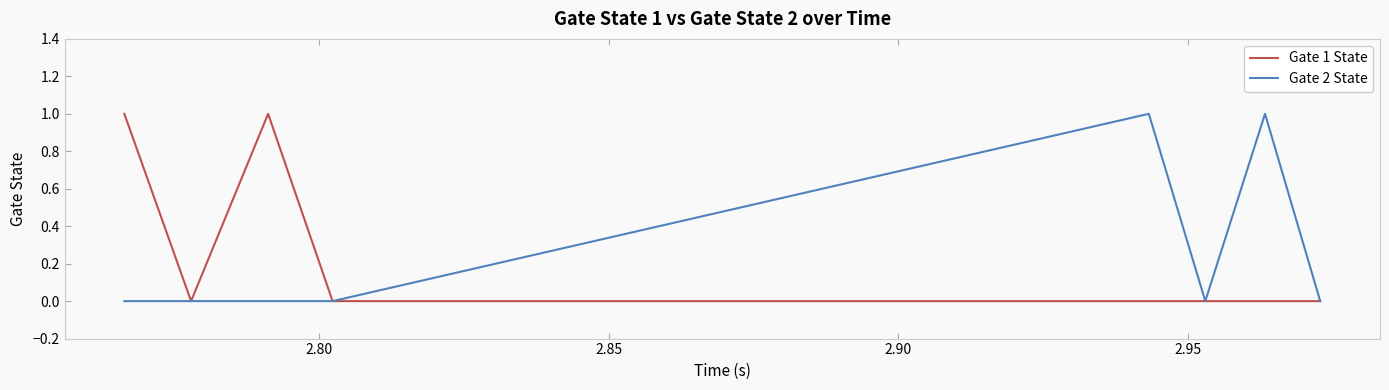

How many lines are shown in the chart?

2